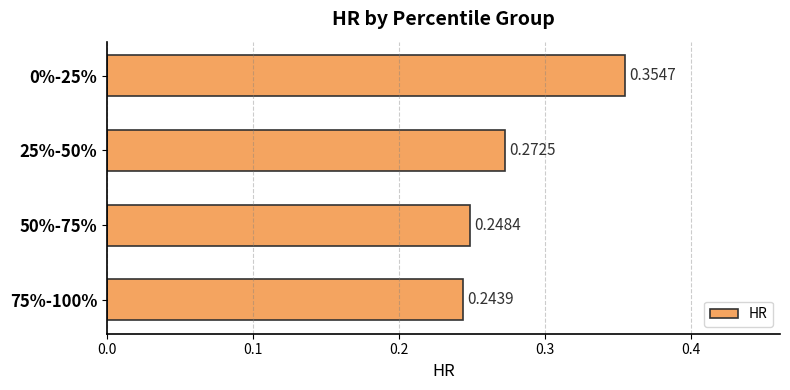

List the labels in order of value, smallest first.

75%-100%, 50%-75%, 25%-50%, 0%-25%